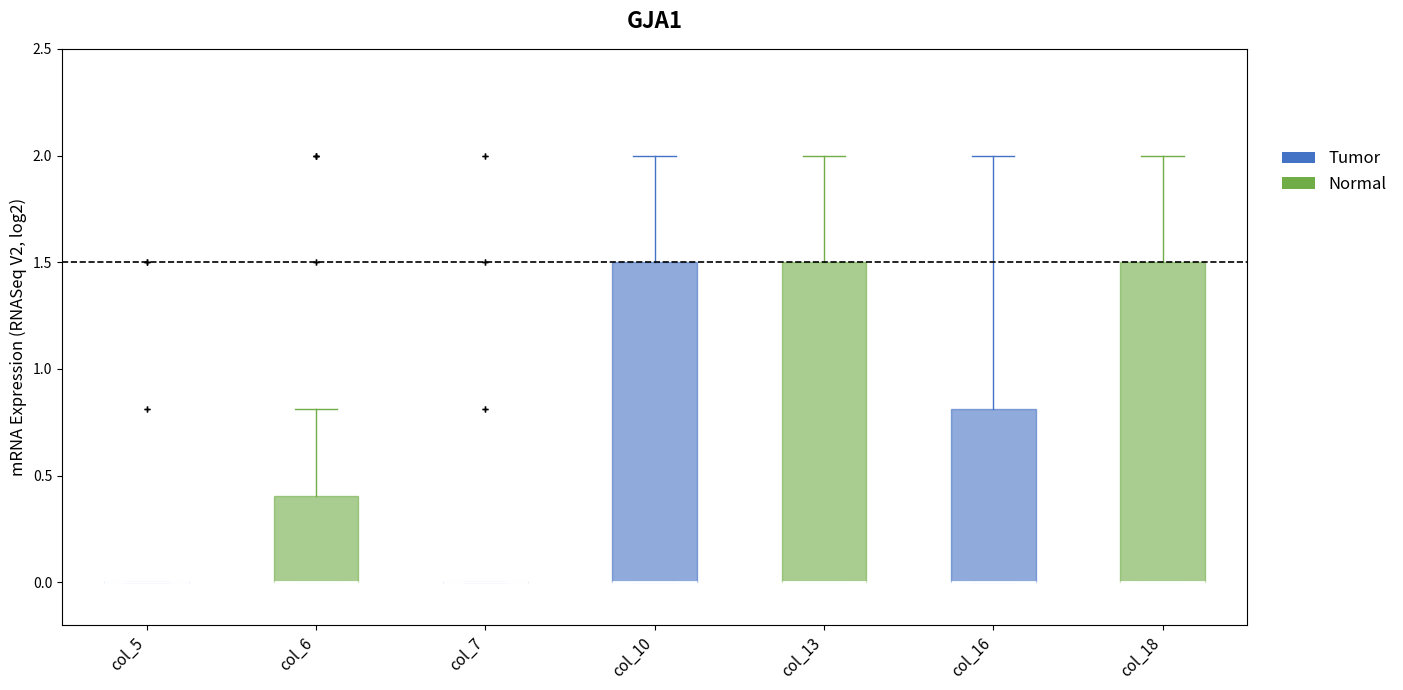

Reading left to right, transcribe this box plot: for each box, give where its median line is, the range the box spans, and where its two whiskers end, as read against the y-axis. The values are not printed on the chart, so give them approximately, as read against the axis.

col_5: box collapsed to a line at 0.0, whiskers 0.0 to 0.0
col_6: median 0.0 (drawn on the box's lower edge), box 0.0 to 0.4, whiskers 0.0 to 0.8
col_7: box collapsed to a line at 0.0, whiskers 0.0 to 0.0
col_10: median 0.0 (drawn on the box's lower edge), box 0.0 to 1.5, whiskers 0.0 to 2.0
col_13: median 0.0 (drawn on the box's lower edge), box 0.0 to 1.5, whiskers 0.0 to 2.0
col_16: median 0.0 (drawn on the box's lower edge), box 0.0 to 0.8, whiskers 0.0 to 2.0
col_18: median 0.0 (drawn on the box's lower edge), box 0.0 to 1.5, whiskers 0.0 to 2.0